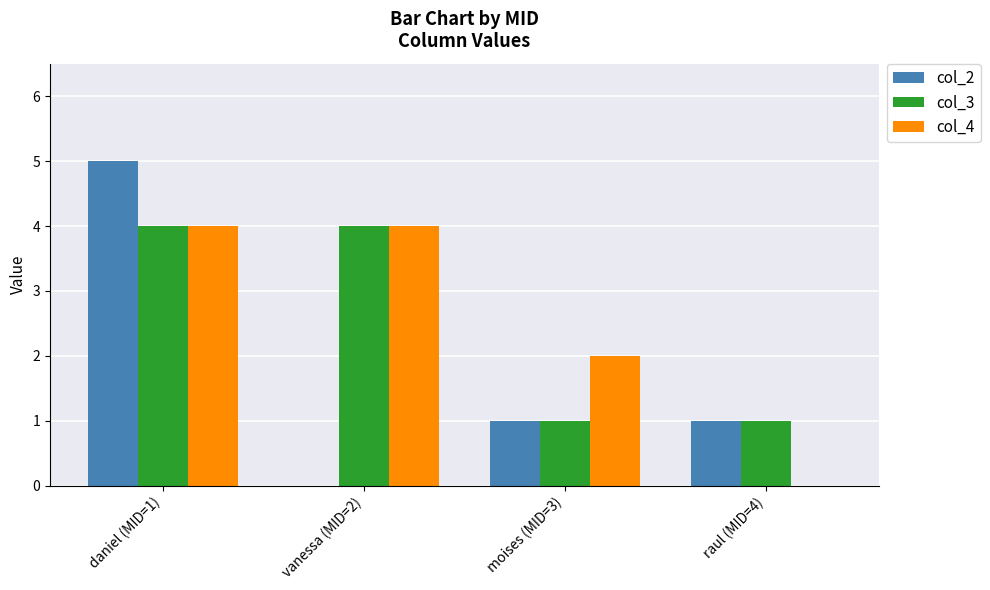

The col_4 series shows 2 at moises (MID=3). True or false?

True